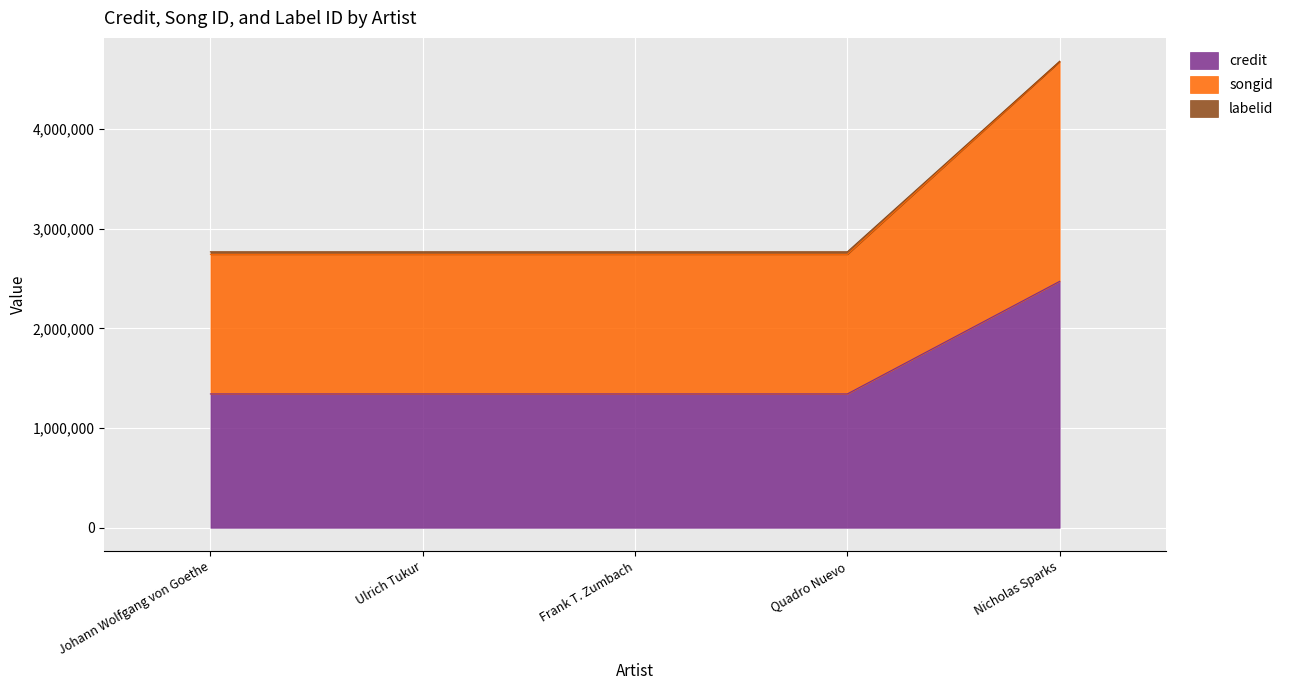

What are all the series names shown in the legend?

credit, songid, labelid